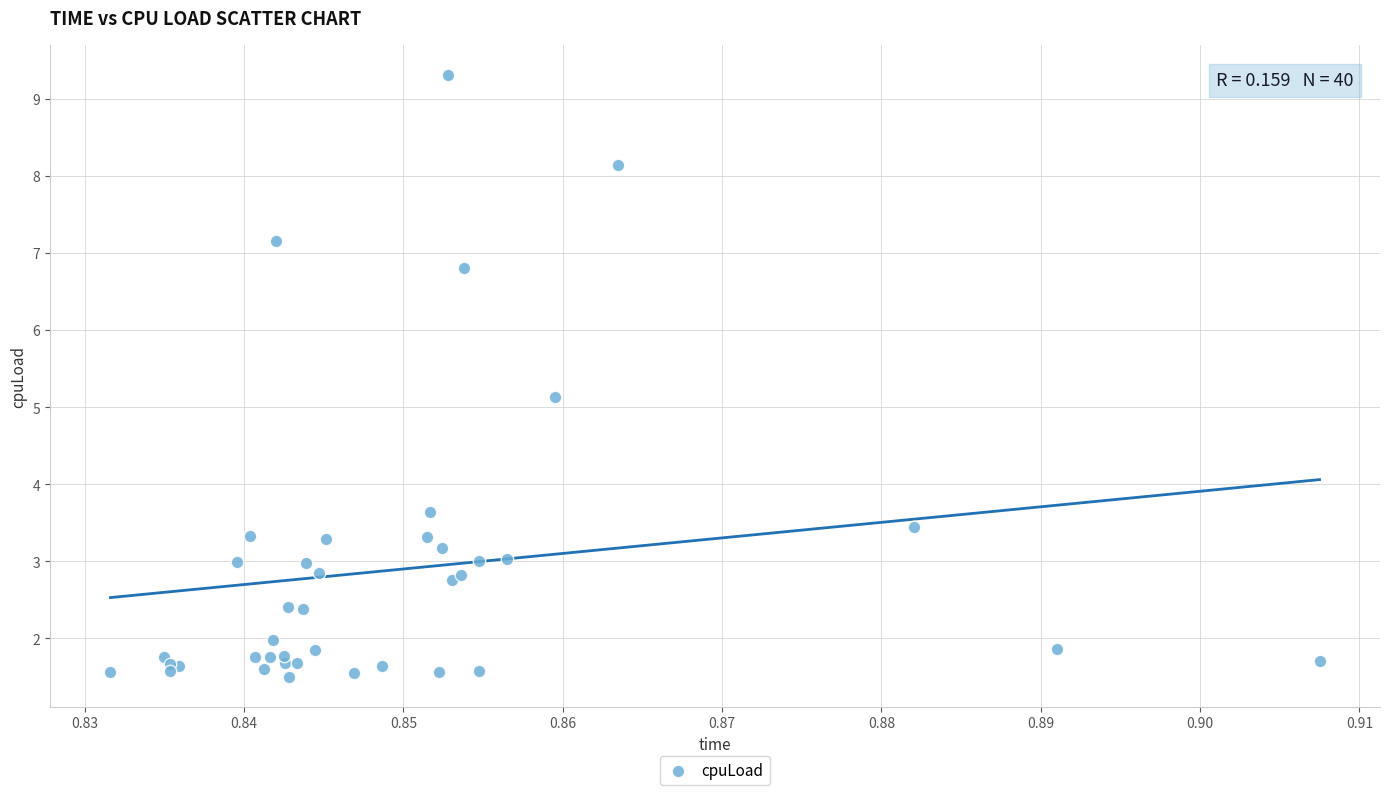

What Y value in the scatter plot is closest to 5?

5.1